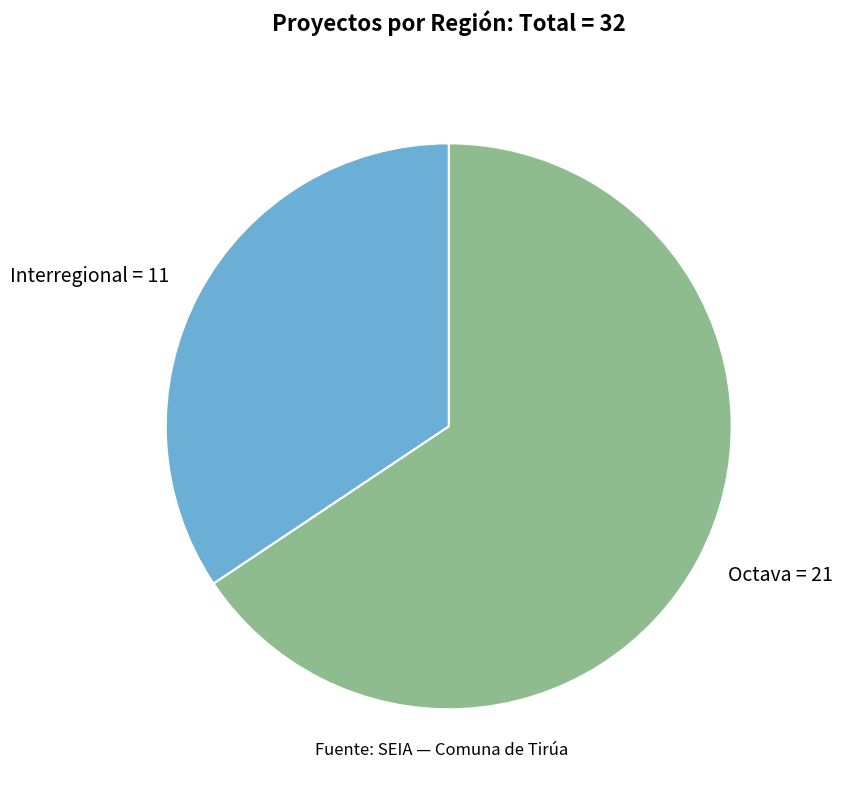

Count the number of slices in the pie.

2